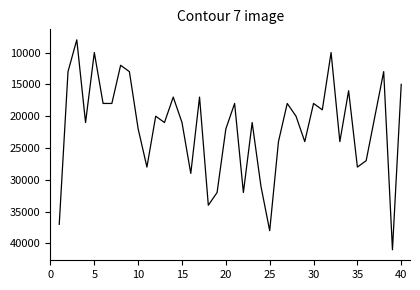

What is the difference between the maximum and minimum values?

33000